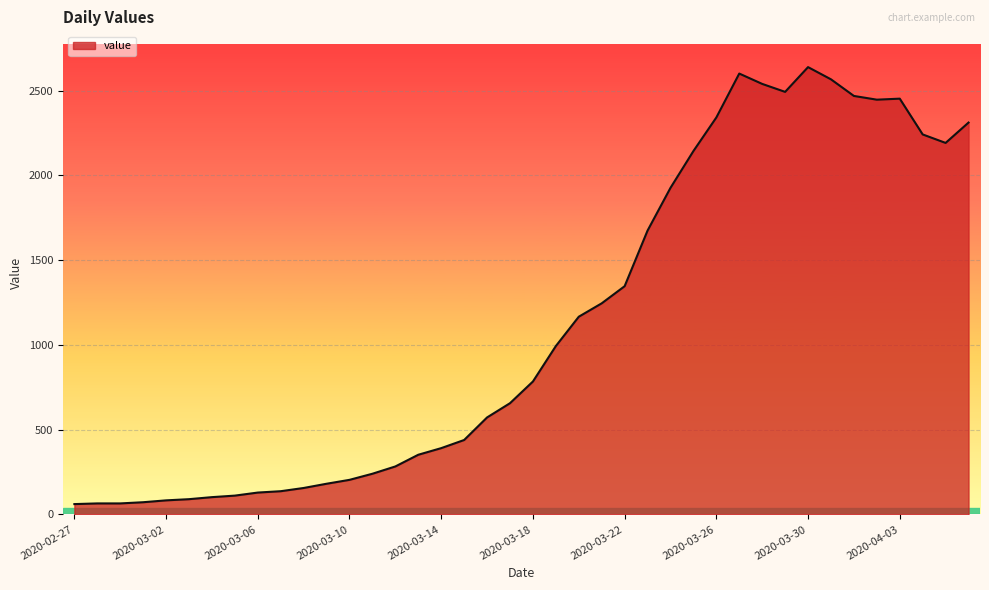

What is the minimum value shown in the chart?

61